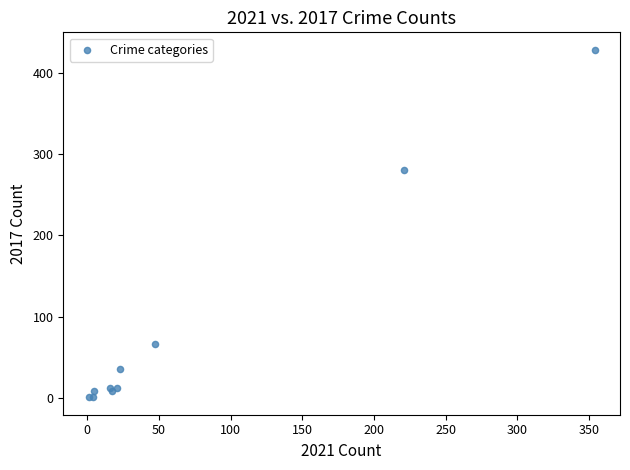

What Y value in the scatter plot is closest to 214?

280